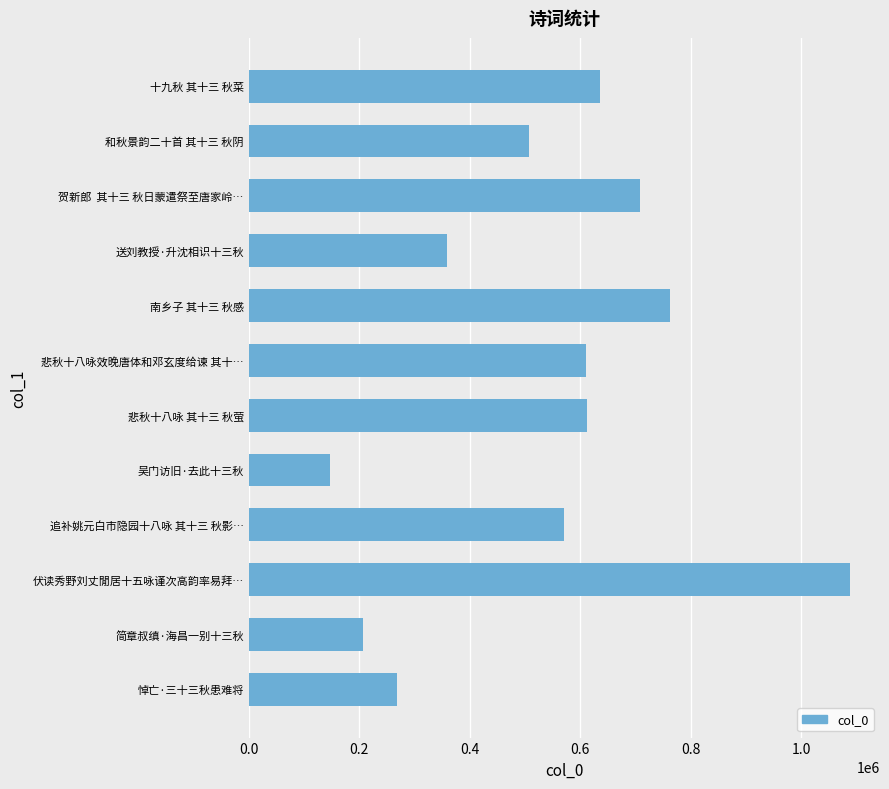

At which category does the chart reach its peak across all series?

伏读秀野刘丈閒居十五咏谨次高韵率易拜…